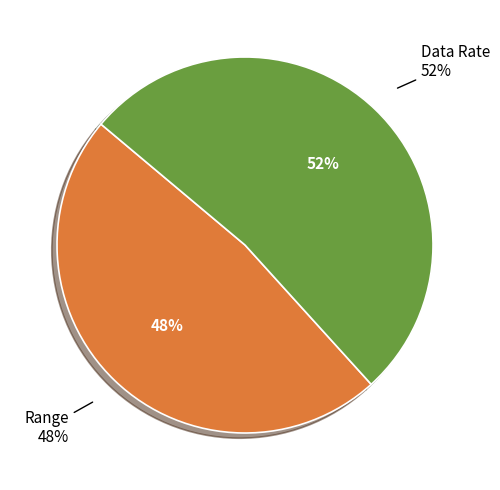

How many segments does this pie chart have?

2